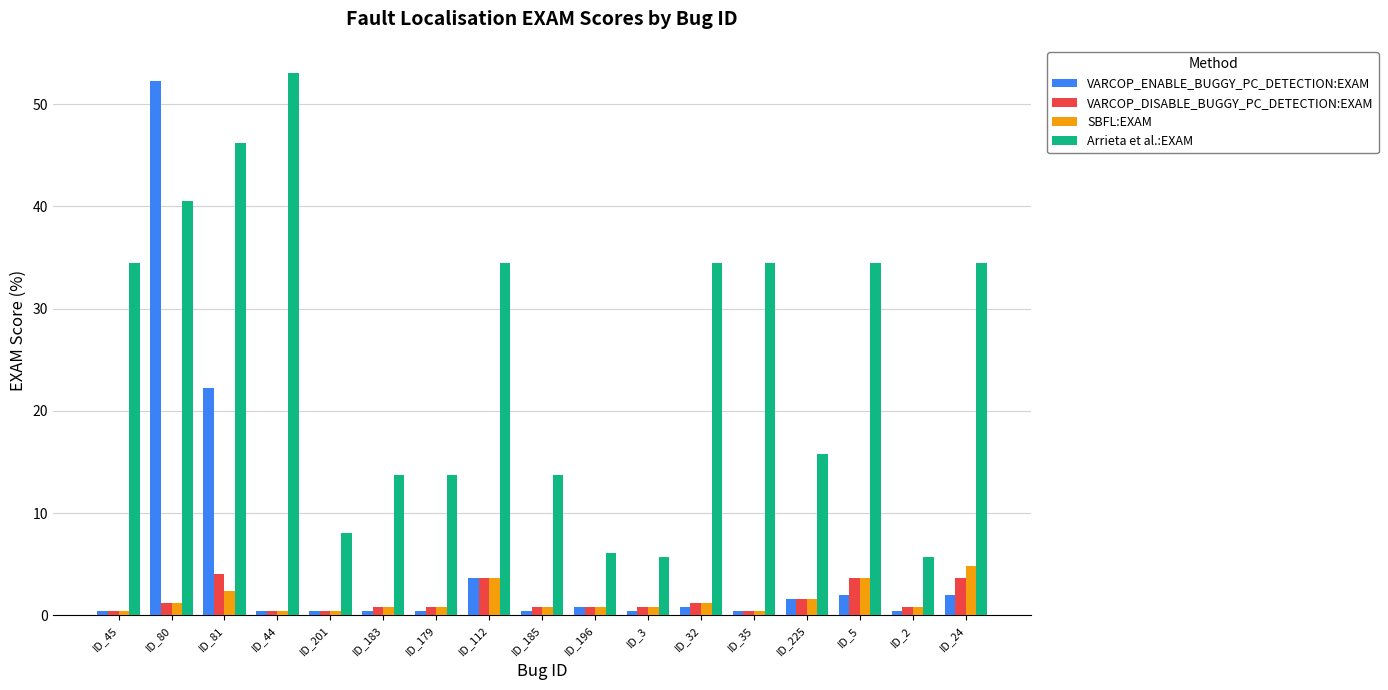

How many bars are there in total?

68